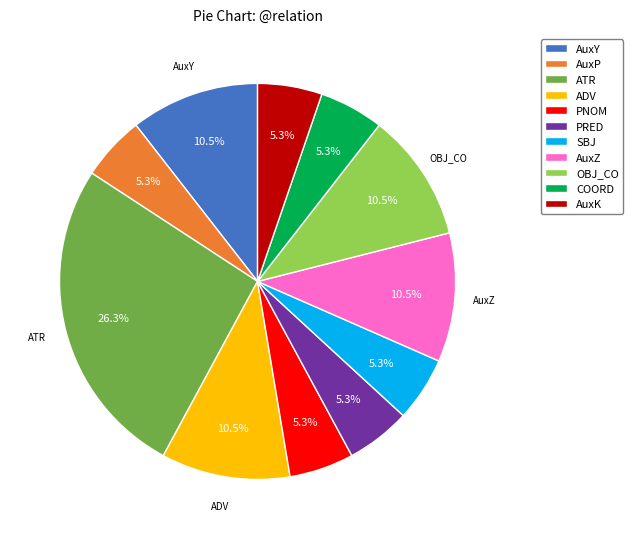

Do SBJ and AuxP together represent more than half of the pie?

No